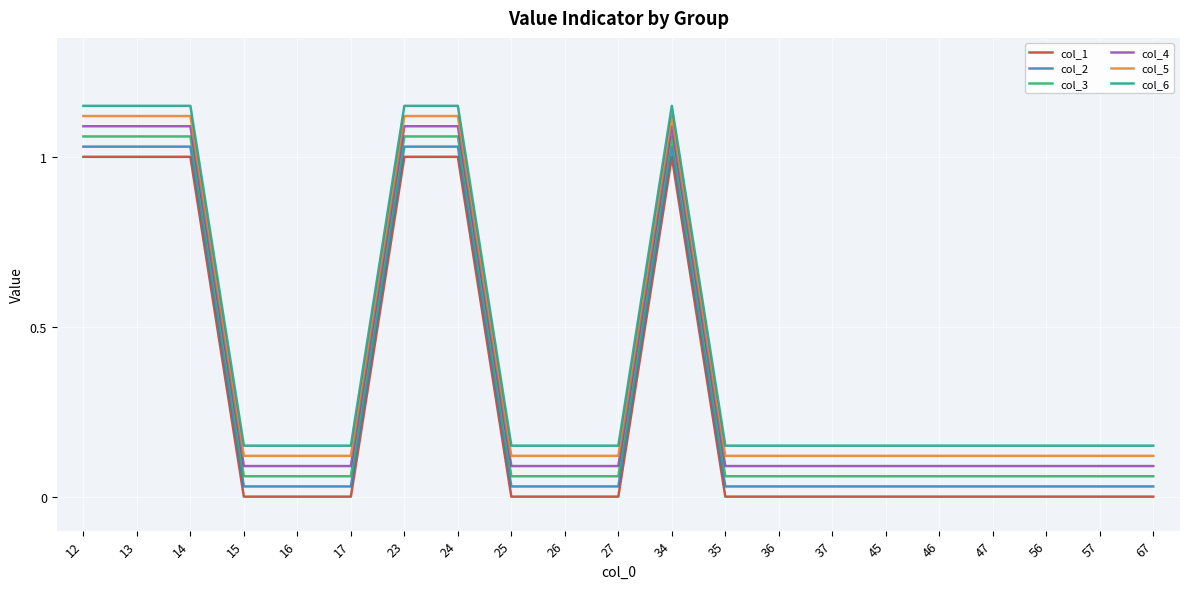

True or false: col_3 and col_6 cross at least once.

False